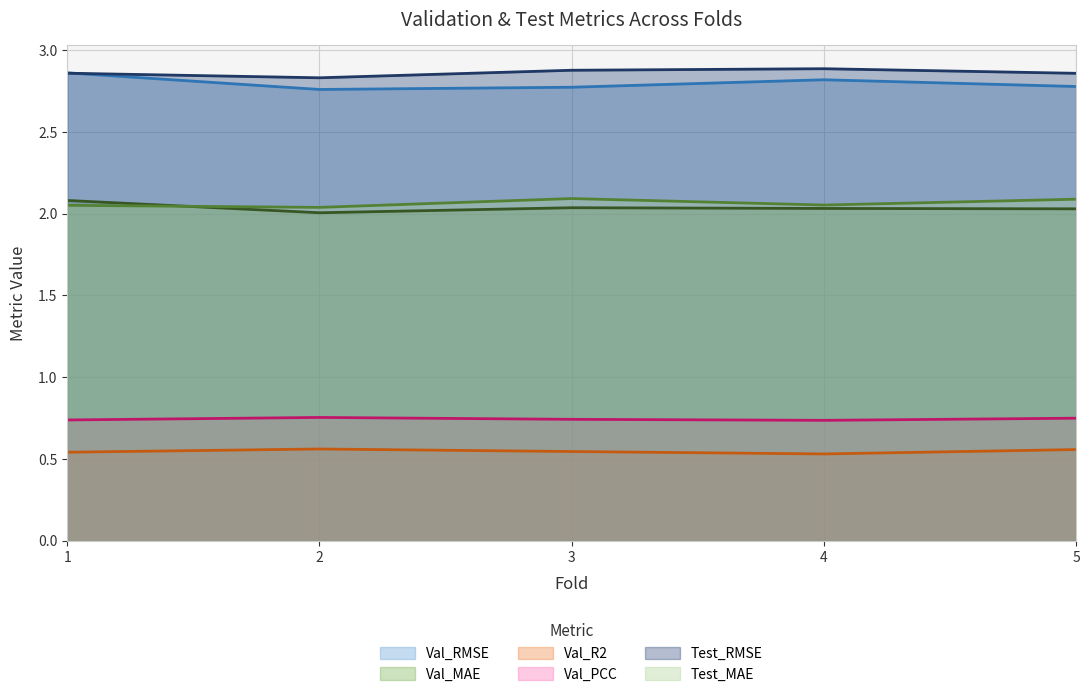

What is the spread (max minus min) of values at 5?

2.3